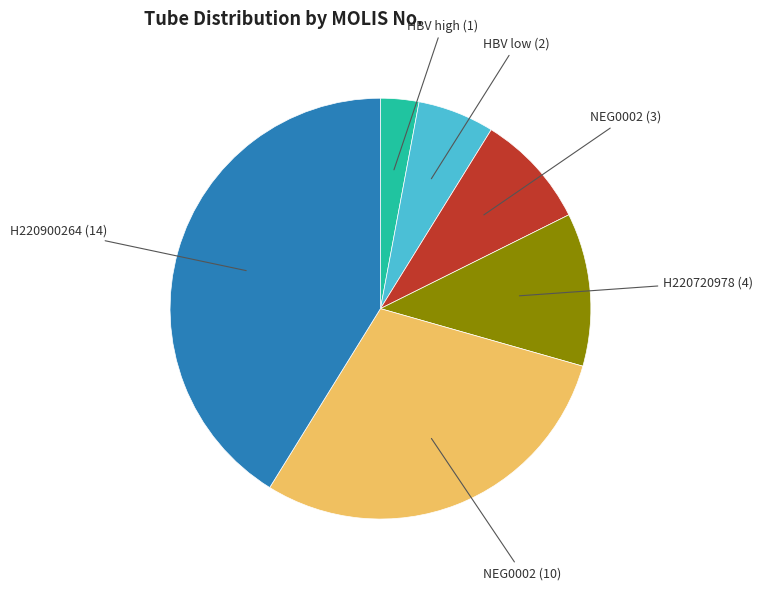

How many slices are in this pie chart?

6